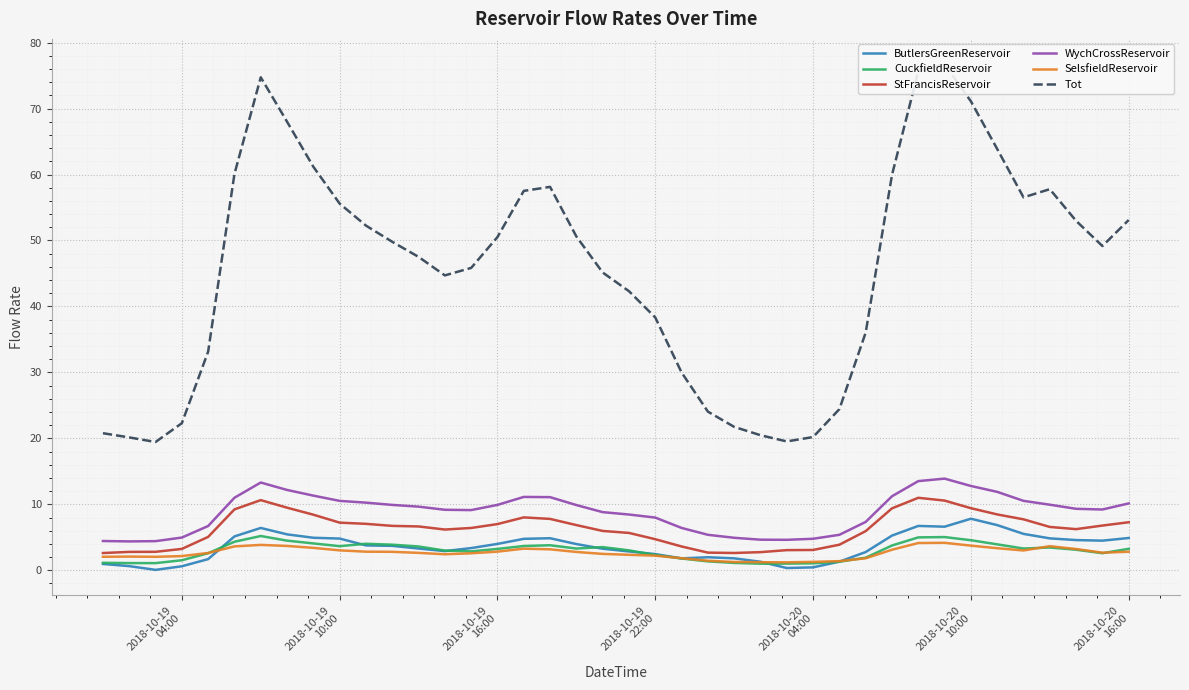

Does the chart display data point markers on the line(s)?

No